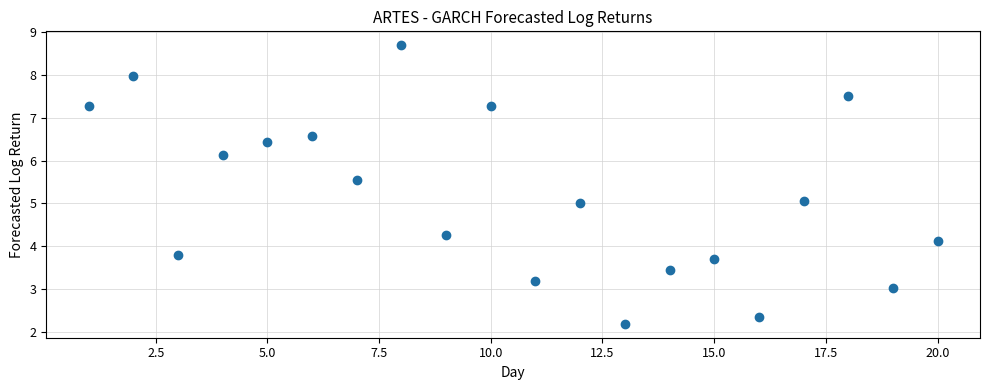

What is the range of Y values (max minus min)?

6.5